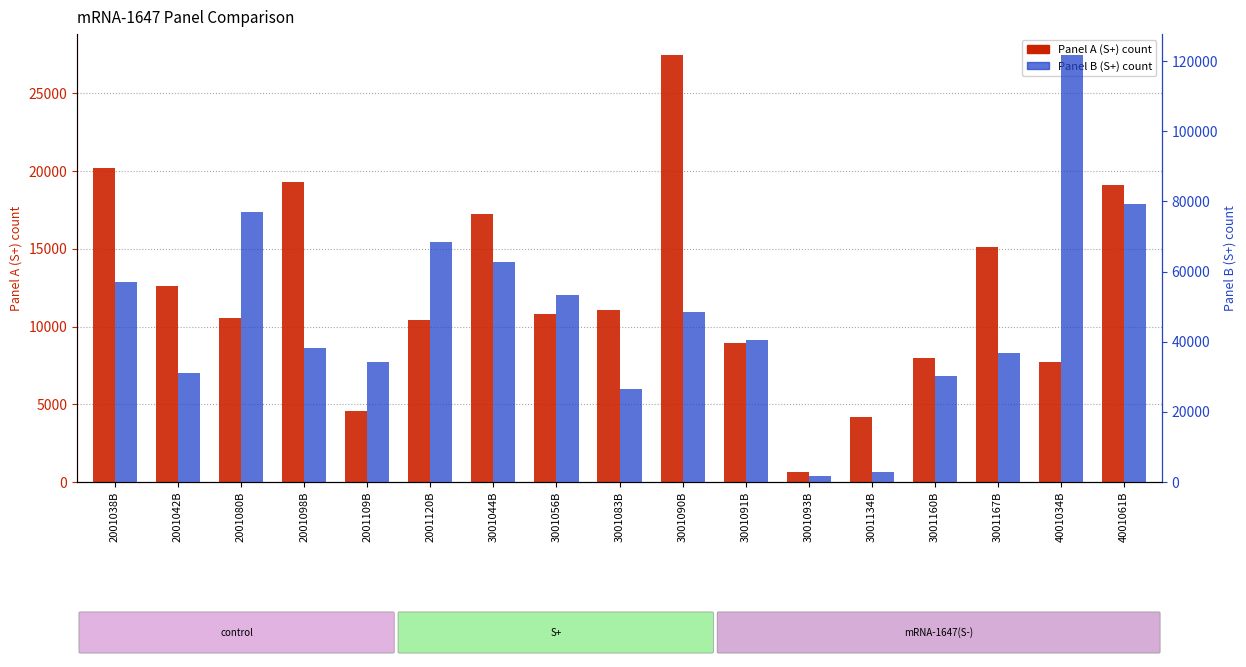

True or false: Panel A (S+) has a value of 20190 at 2001038B.

True